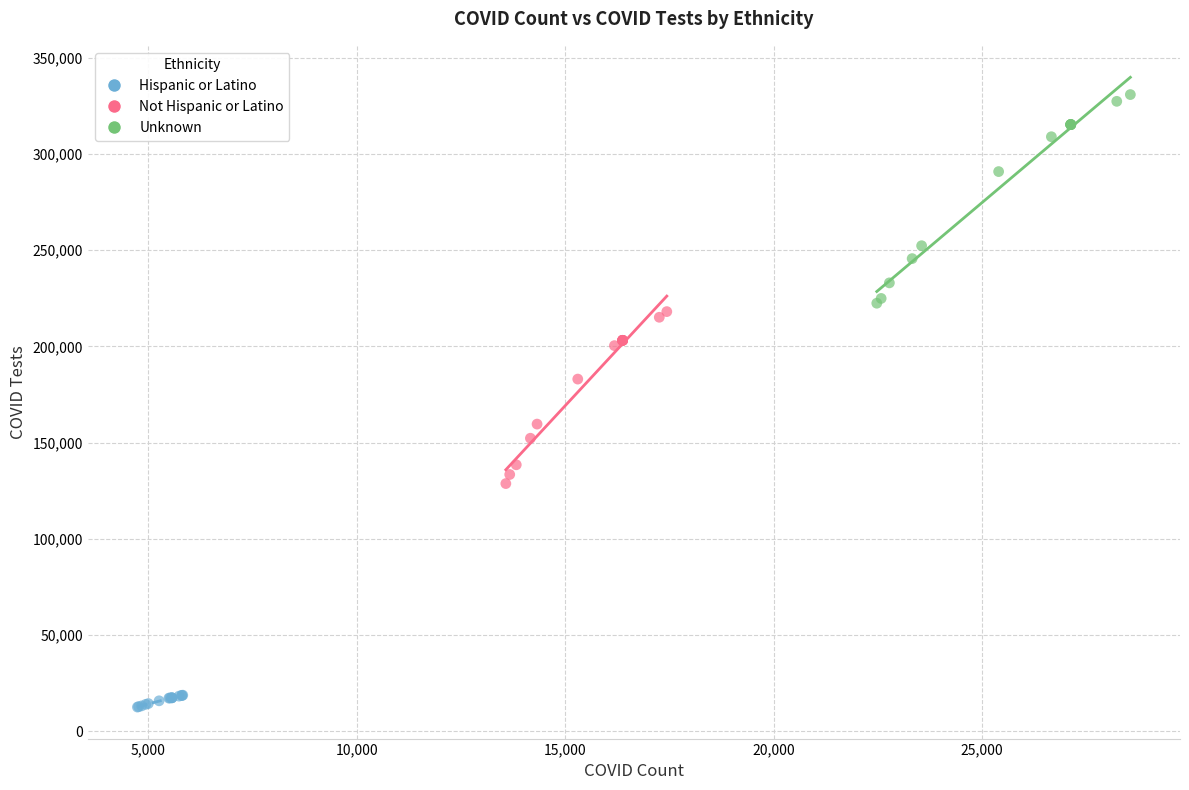

Which series contains the highest Y value?

Unknown